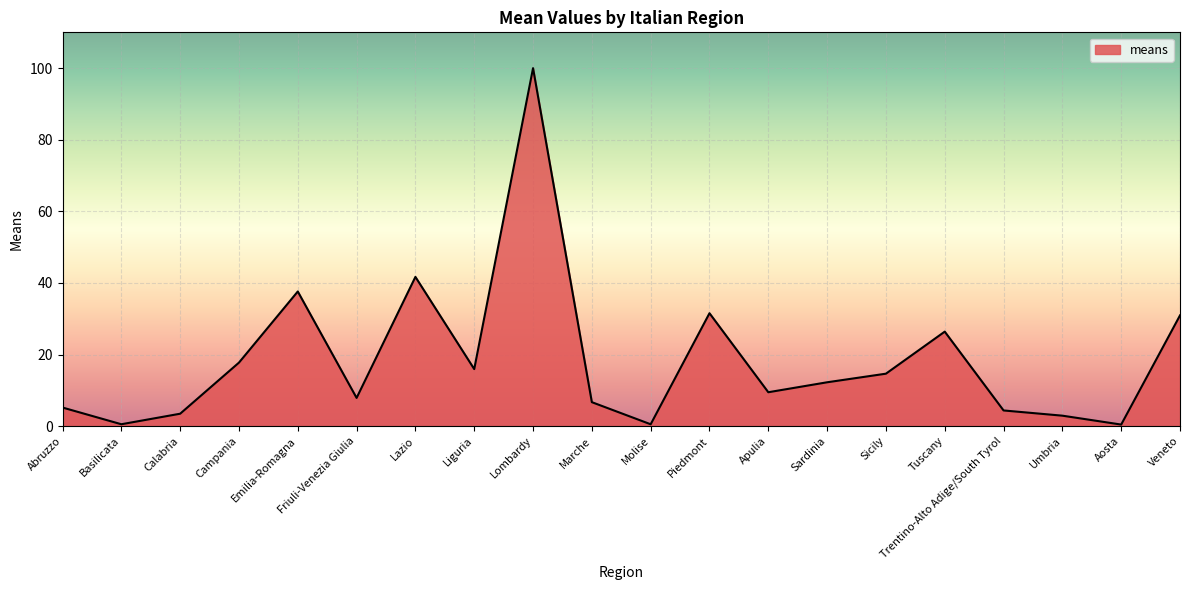

What is the difference between the values at Marche and Lazio?

35.0